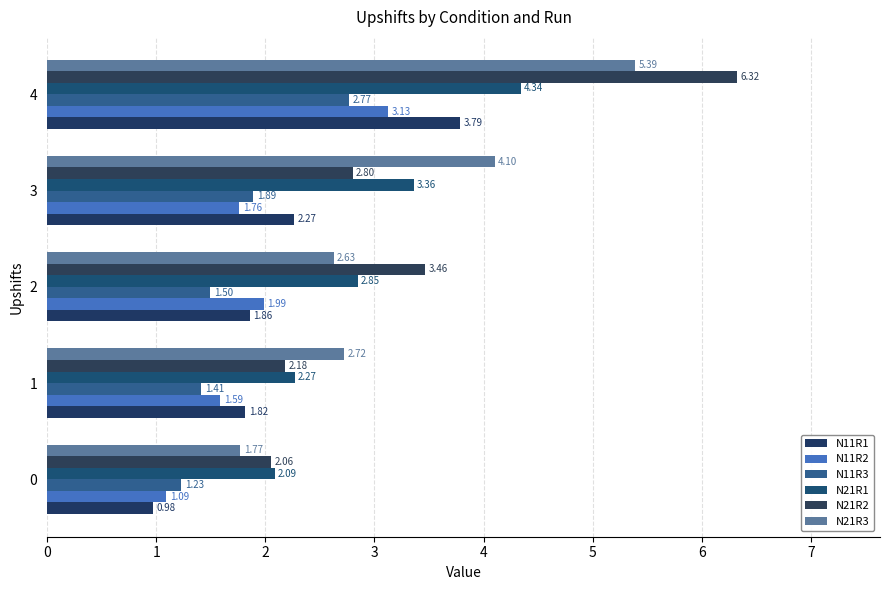

What is the value of the N21R2 bar at the 4th from the left?

2.8